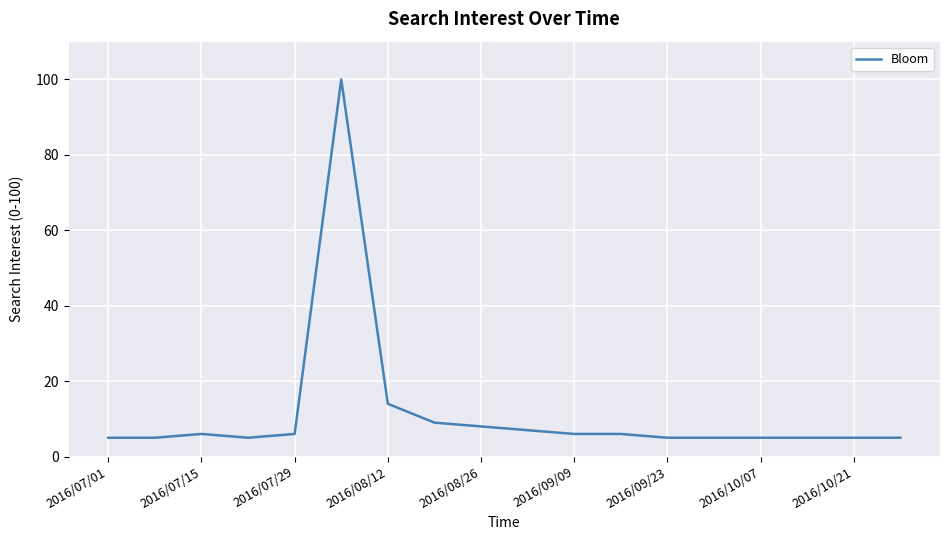

What is the smallest value displayed?

5